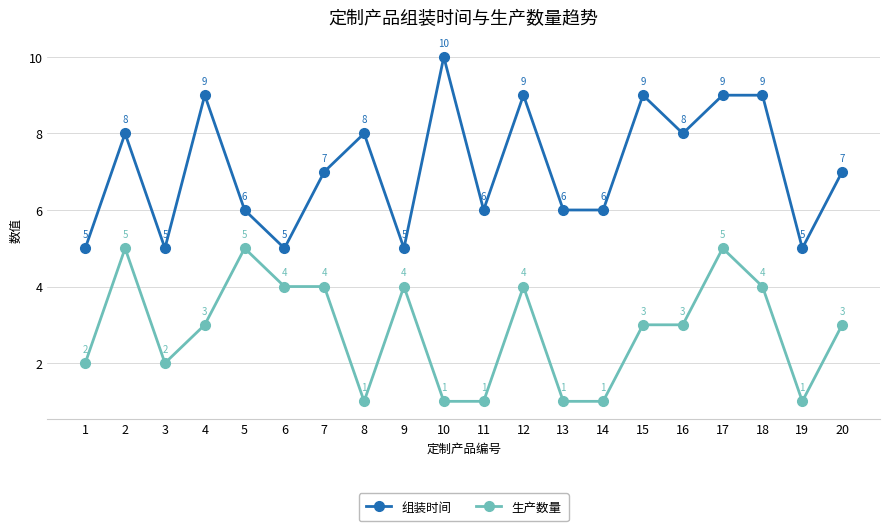

Rank the series at 4 from highest to lowest value.

组装时间, 生产数量